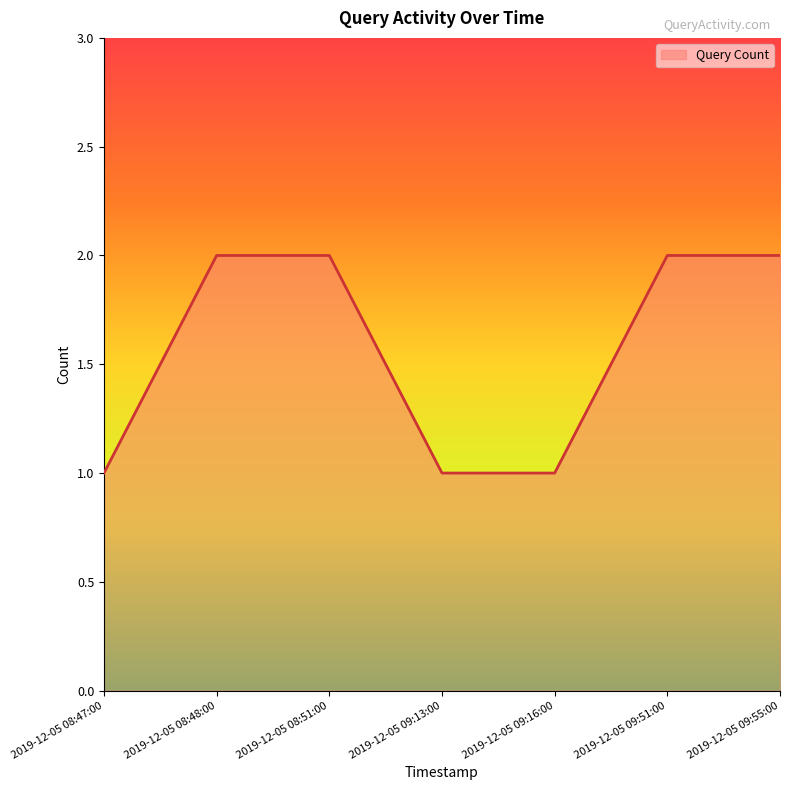

How many lines are shown in the chart?

1